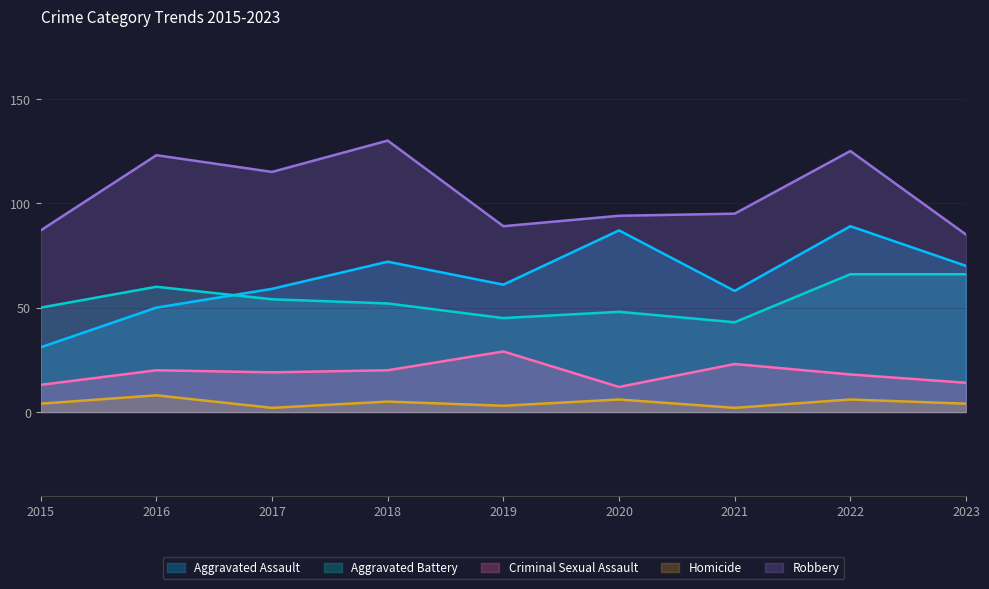

How many lines are shown in the chart?

5